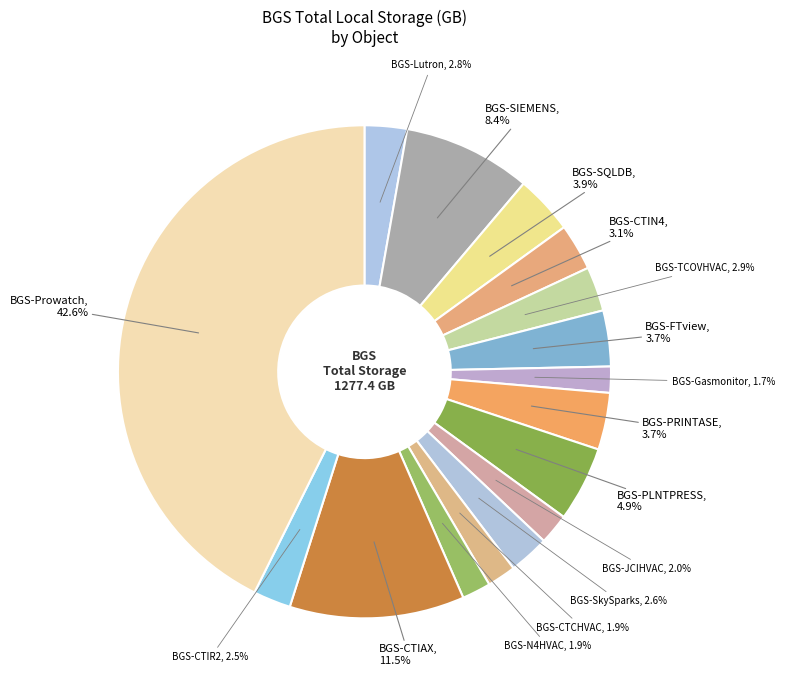

Does any single category account for the majority?

No